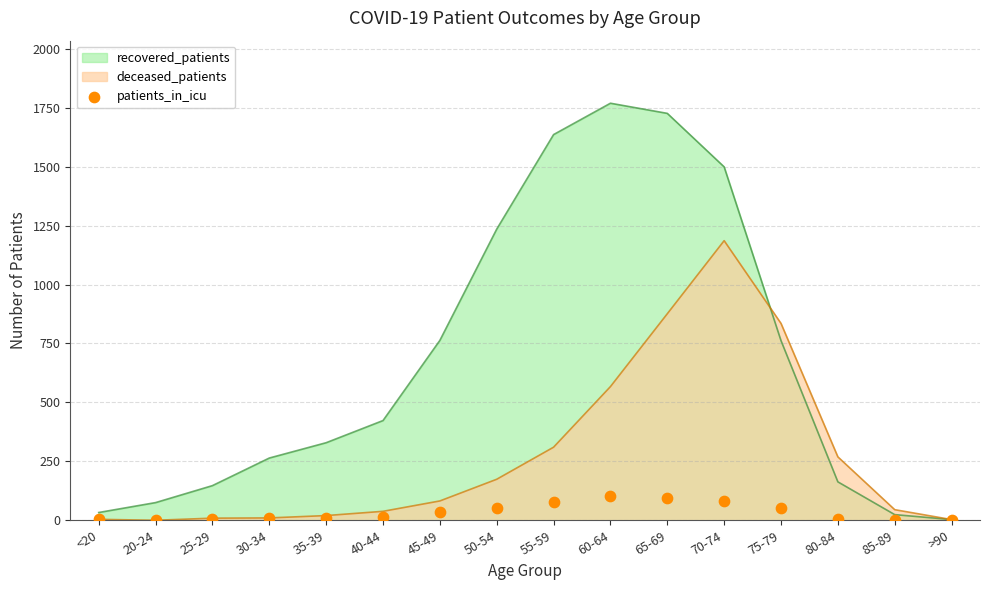

Which has a higher value, 50-54 or 25-29?

50-54